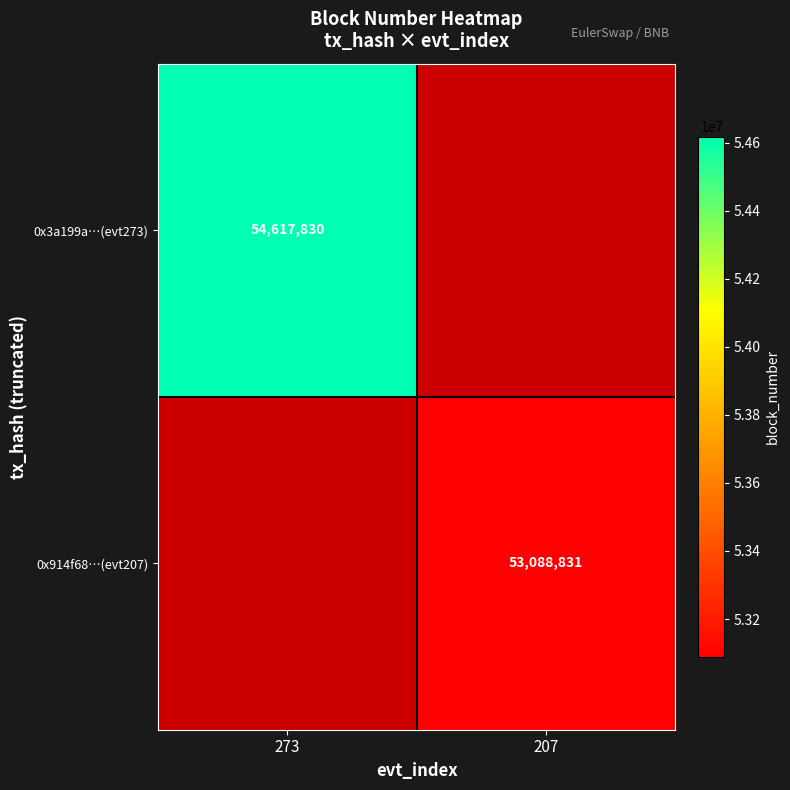

True or false: 0x914f68…(evt207) has a value of 82775750 at 207.

False